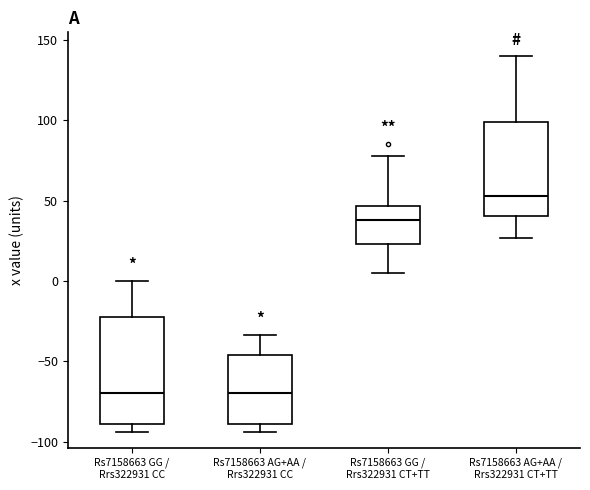

Reading left to right, transcribe this box plot: for each box, give where its median line is, the range the box spans, and where its two whiskers end, as read against the y-axis. The values are not printed on the chart, so give them approximately, as read against the axis.

Rs7158663 GG / Rrs322931 CC: median -70, box -90 to -25, whiskers -95 to 0
Rs7158663 AG+AA / Rrs322931 CC: median -70, box -90 to -45, whiskers -95 to -35
Rs7158663 GG / Rrs322931 CT+TT: median 40, box 25 to 45, whiskers 5 to 80
Rs7158663 AG+AA / Rrs322931 CT+TT: median 55, box 40 to 100, whiskers 25 to 140